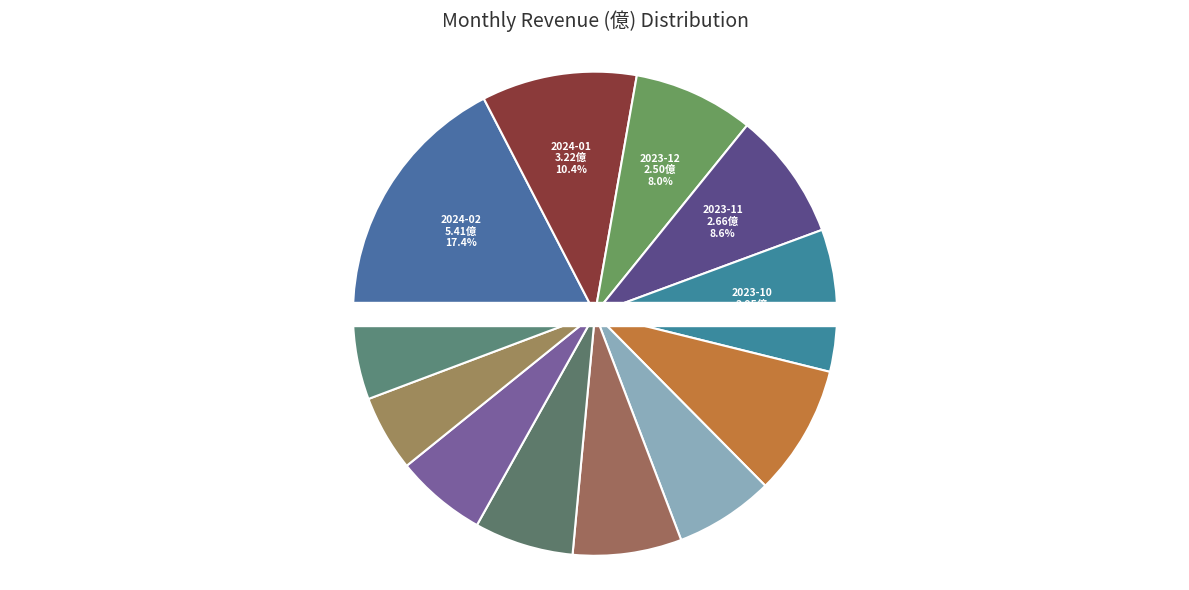

To the nearest percent, what portion does 2023-10 represent?

9%